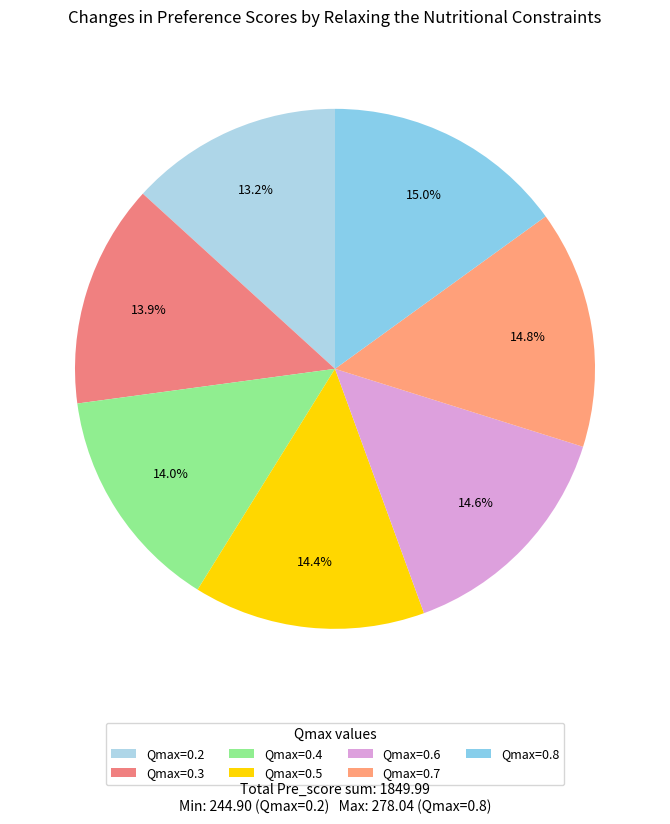

Which slice is the smallest?

Qmax=0.2